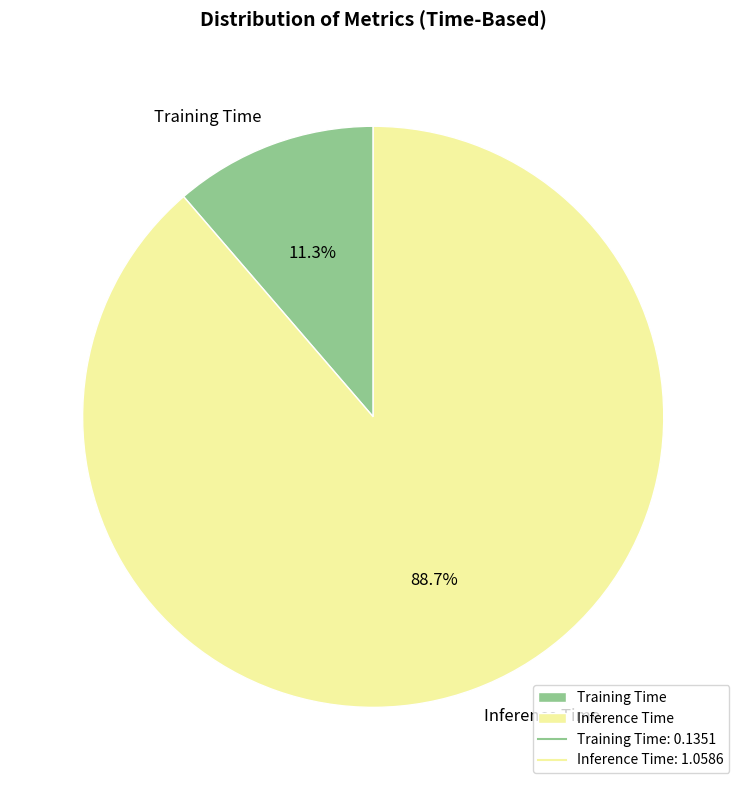

Does Training Time represent more than half of the total?

No